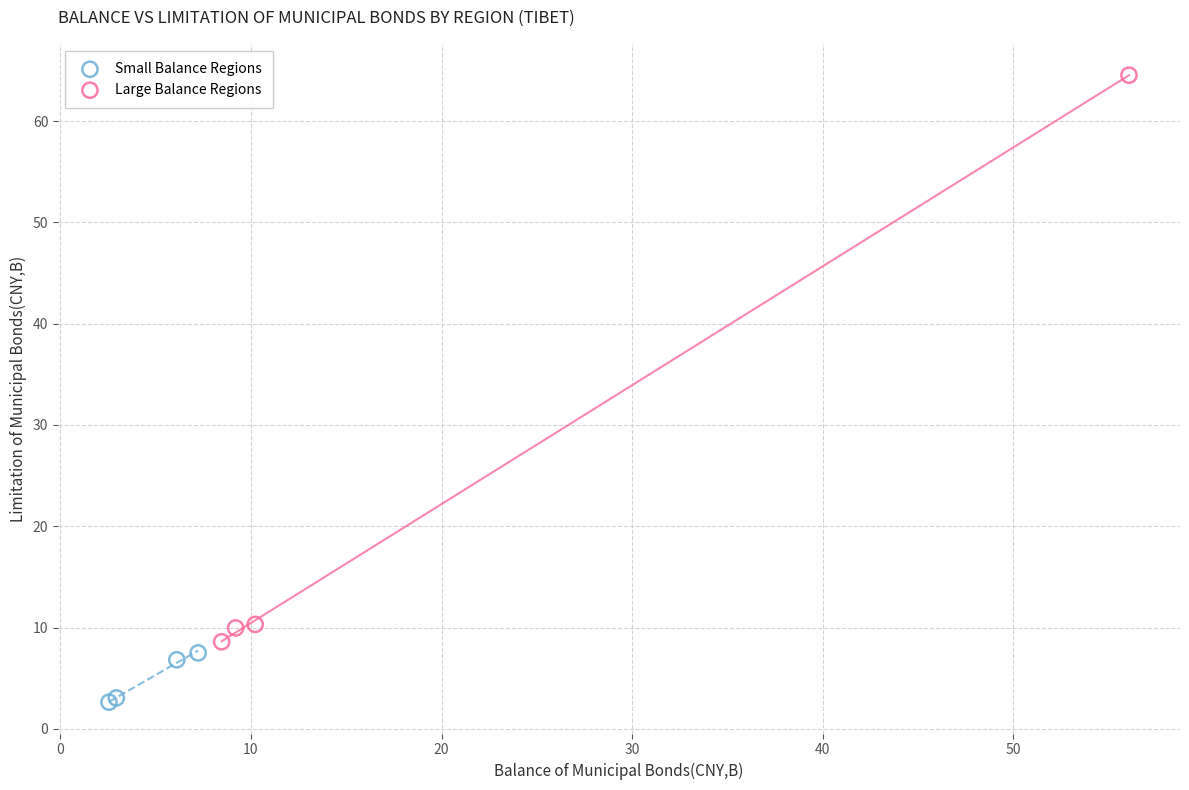

Which series has the widest spread of Y values?

Large Balance Regions